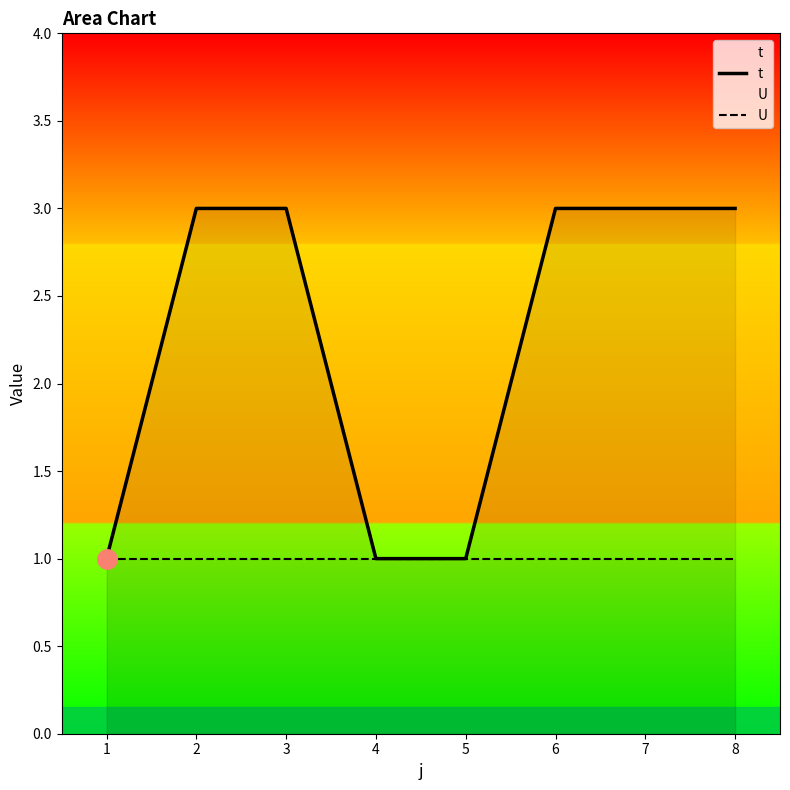

Which series changed the most between 1 and 7?

t